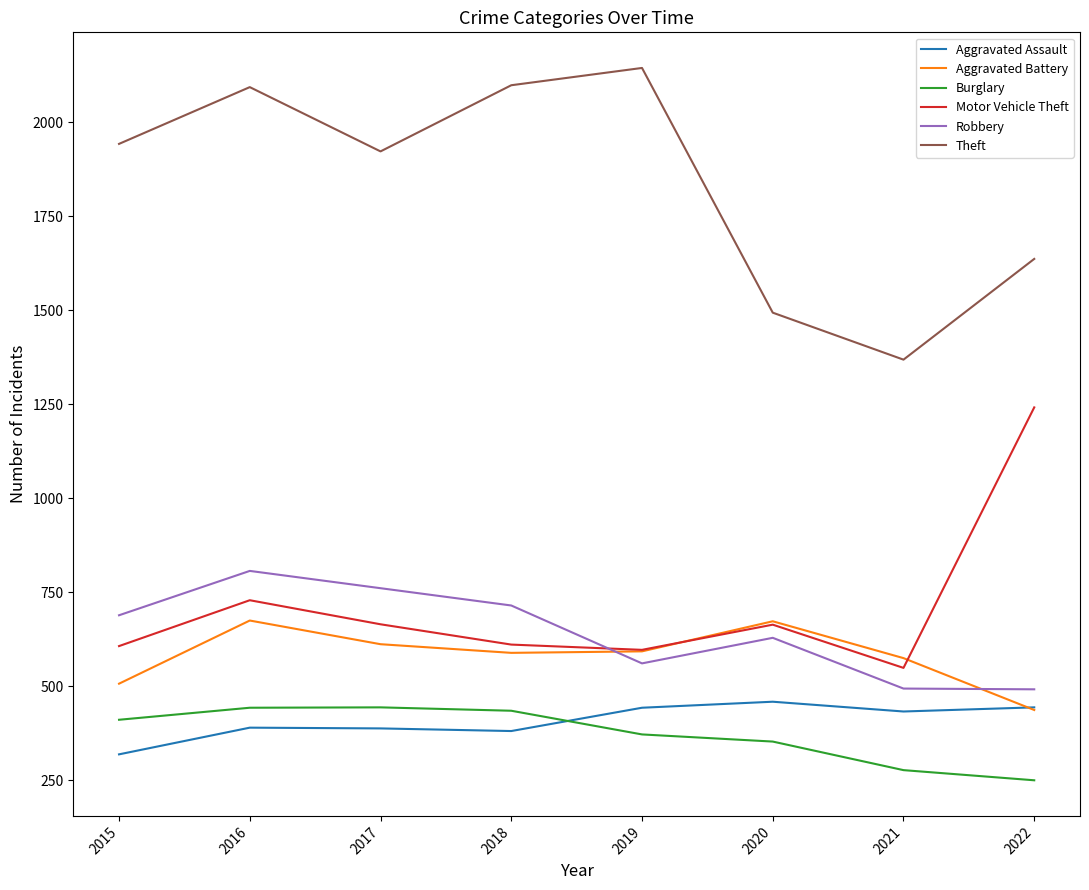

What is the total value across all series at 2022?

4502